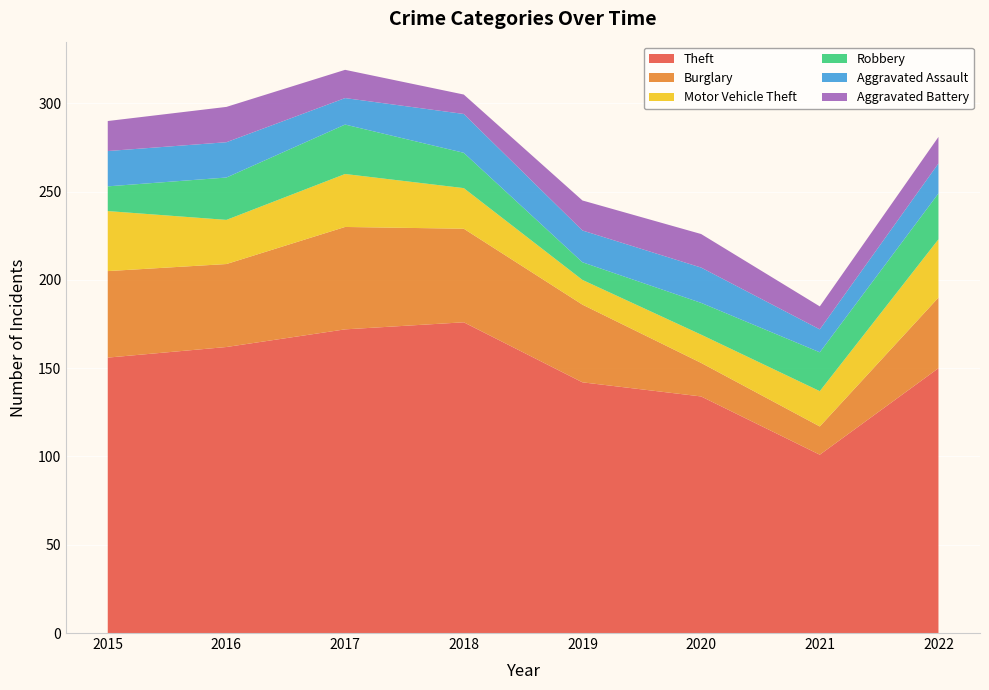

Reading left to right, extract all data points from this chart.

Theft: 2015=156	2016=162	2017=172	2018=176	2019=142	2020=134	2021=101	2022=150
Burglary: 2015=49	2016=47	2017=58	2018=53	2019=44	2020=19	2021=16	2022=40
Motor Vehicle Theft: 2015=34	2016=25	2017=30	2018=23	2019=14	2020=16	2021=20	2022=33
Robbery: 2015=14	2016=24	2017=28	2018=20	2019=10	2020=18	2021=22	2022=26
Aggravated Assault: 2015=20	2016=20	2017=15	2018=22	2019=18	2020=20	2021=13	2022=17
Aggravated Battery: 2015=17	2016=20	2017=16	2018=11	2019=17	2020=19	2021=13	2022=15